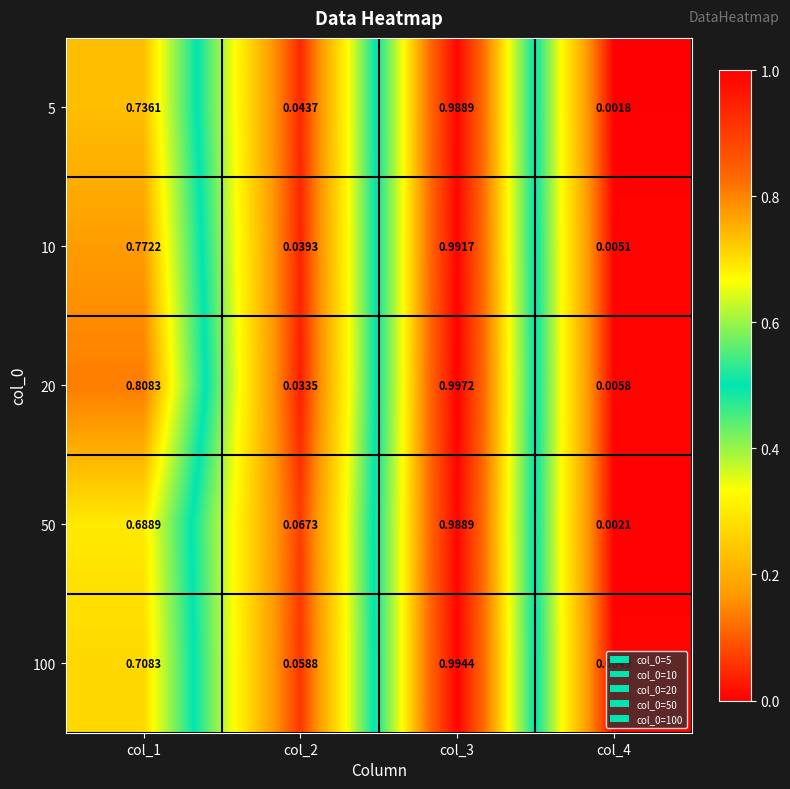

Is the value of 20 at col_3 greater than the value of 50 at col_1?

Yes